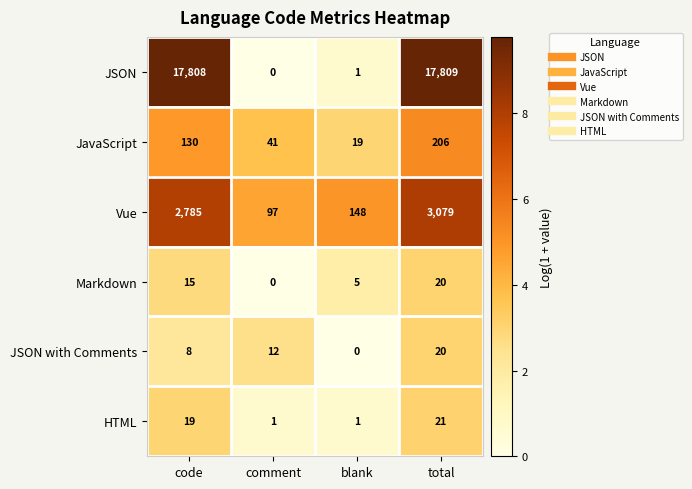

Rank the categories by Vue value from lowest to highest.

comment, blank, code, total